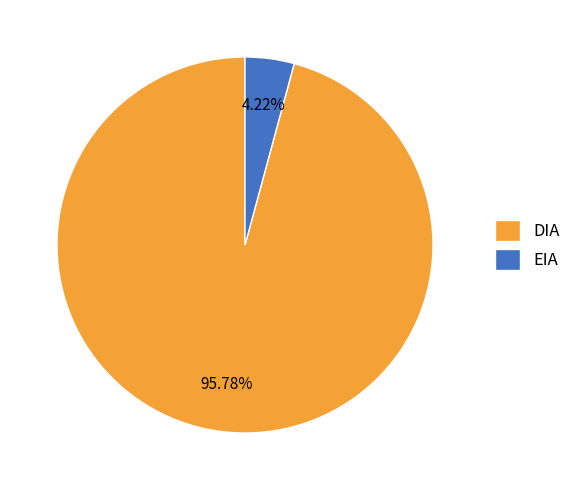

To the nearest percent, what portion does EIA represent?

4%